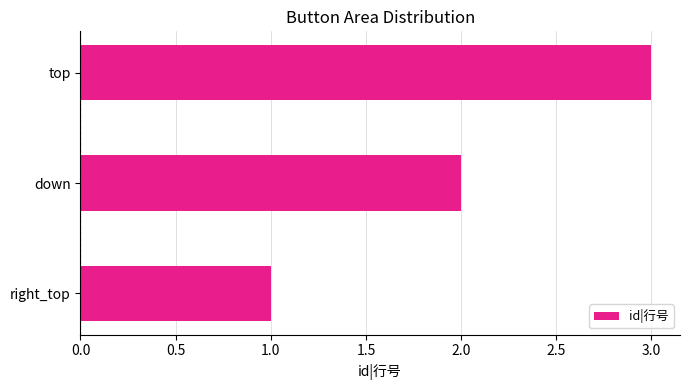

True or false: the data shows 2 at down.

True